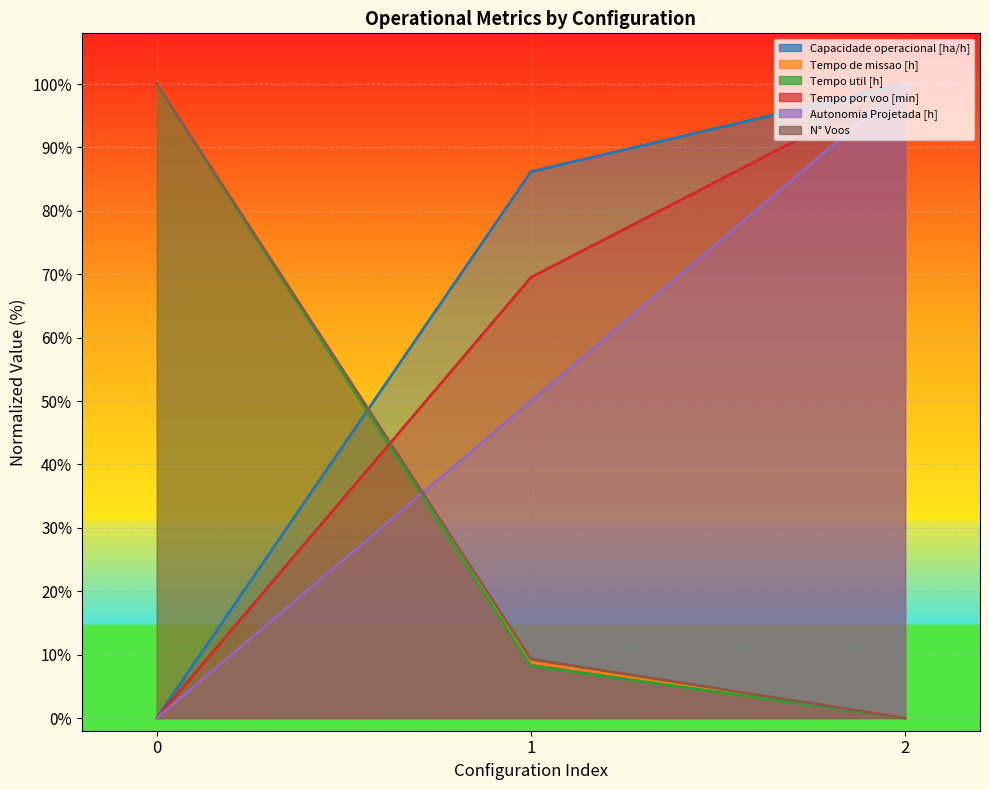

Which category has the lowest value in the Tempo de missao [h] series?

2